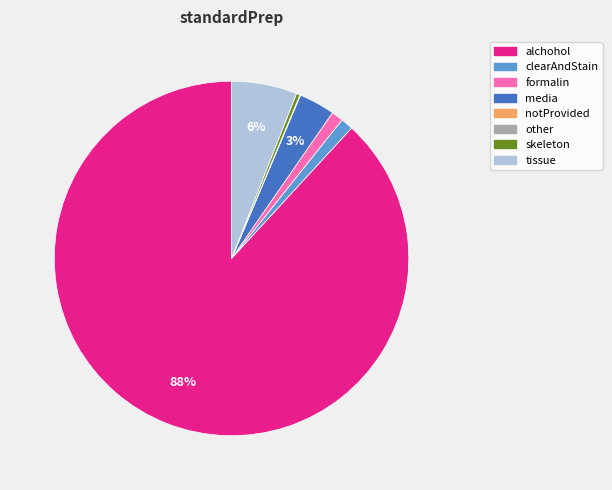

Is the sum of skeleton and tissue greater than half?

No